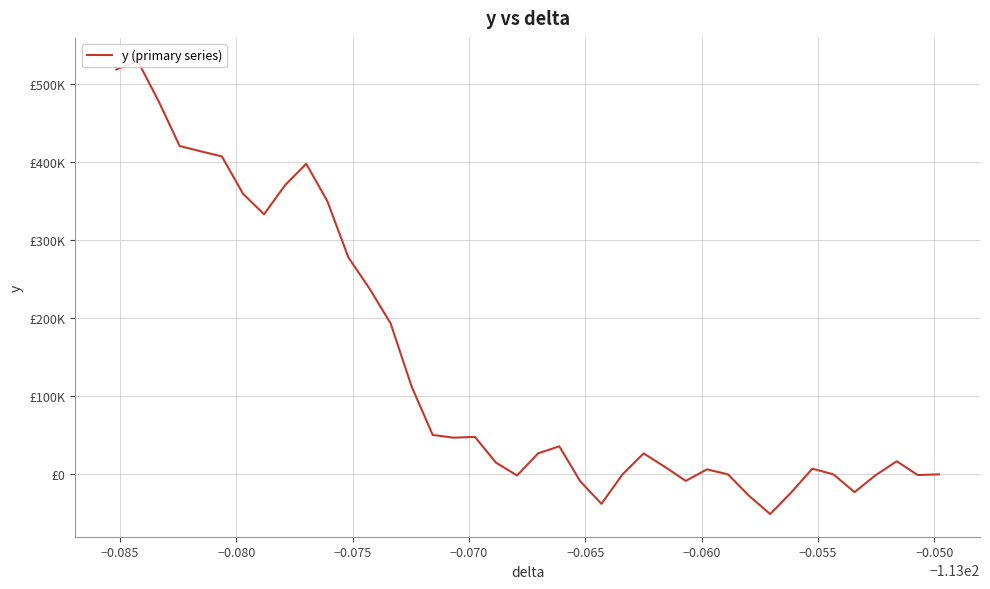

The chart shows a value of -232533.2 at −0.065. True or false?

False